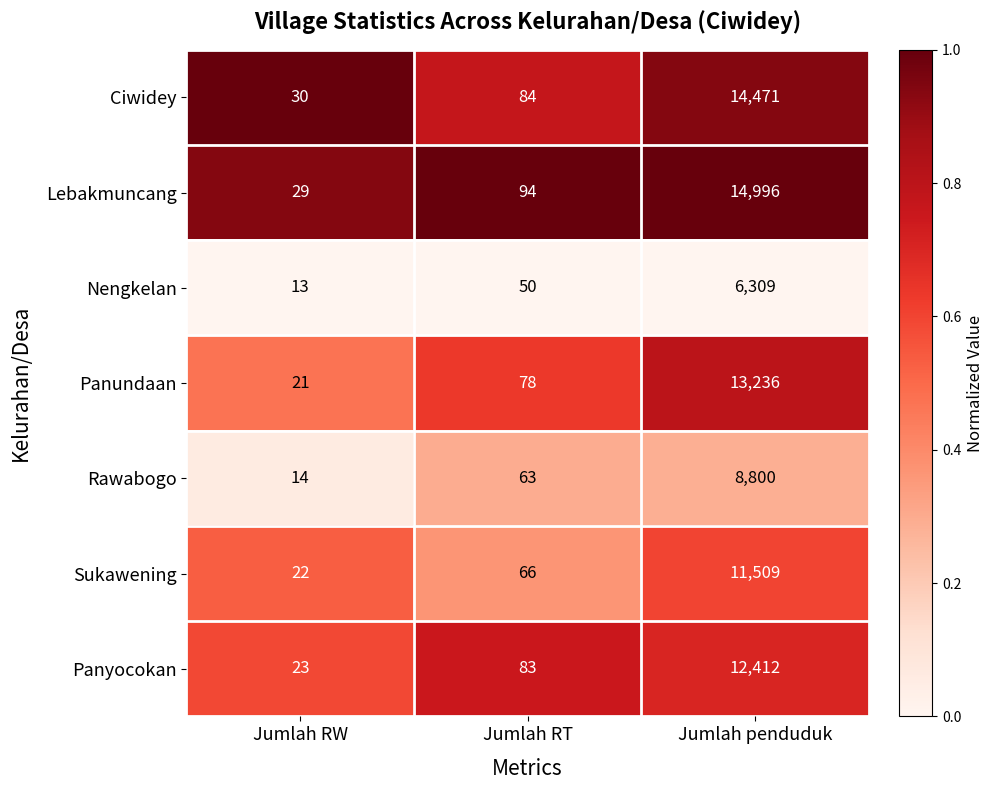

Count the number of categories in the chart.

3